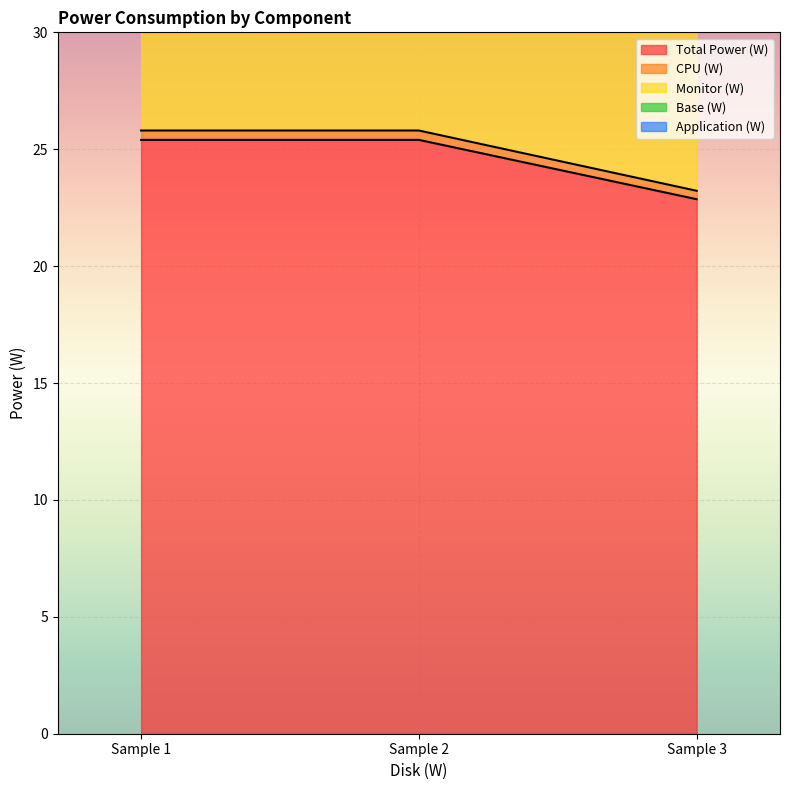

At which label does Total Power (W) first exceed 25?

Sample 1